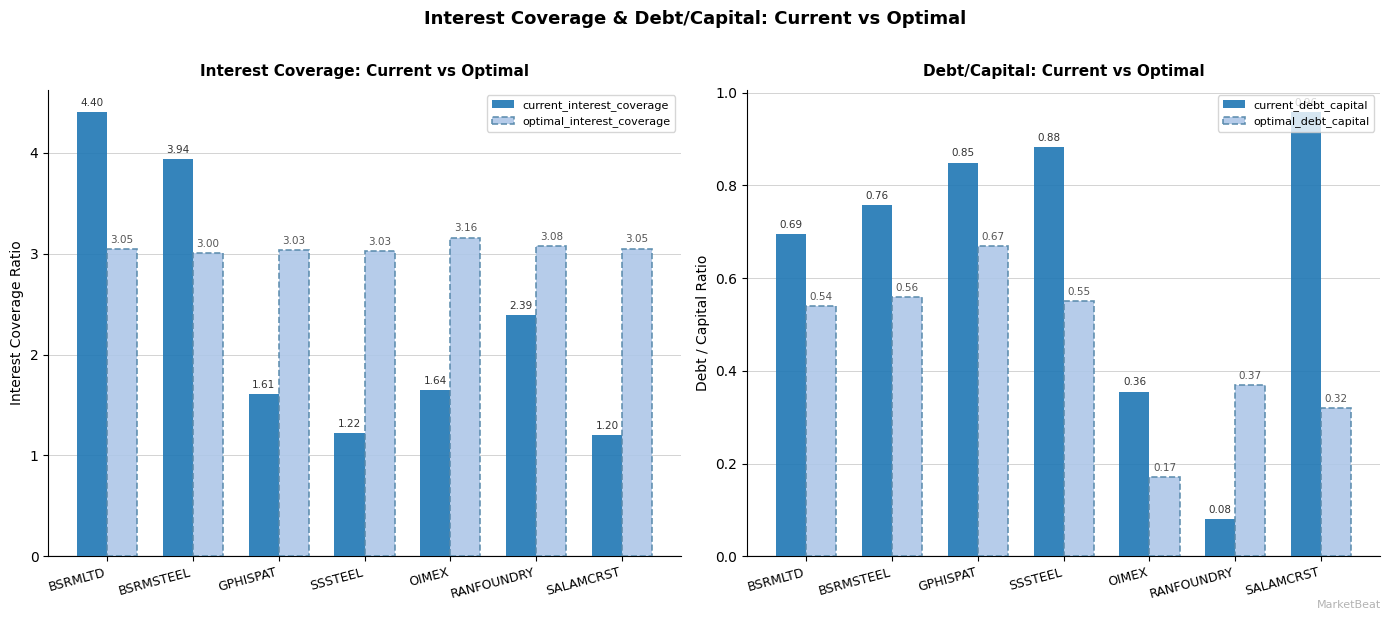

Which has a higher value, SALAMCRST or SSSTEEL?

SSSTEEL